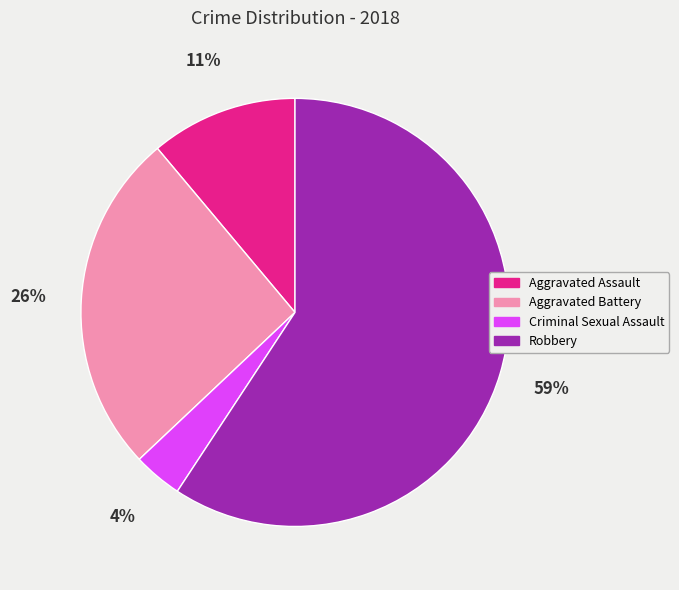

To the nearest percent, what portion does Robbery represent?

59%